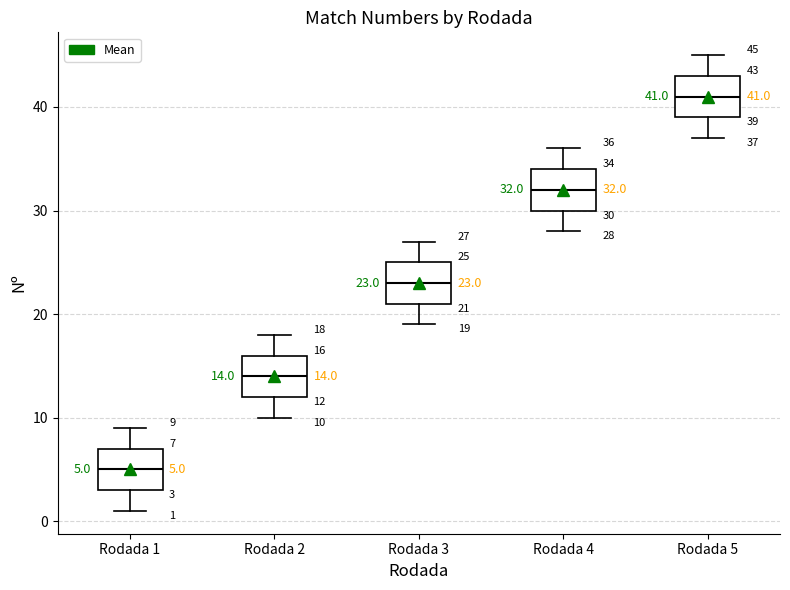

Which box's median line is the highest?

Rodada 5